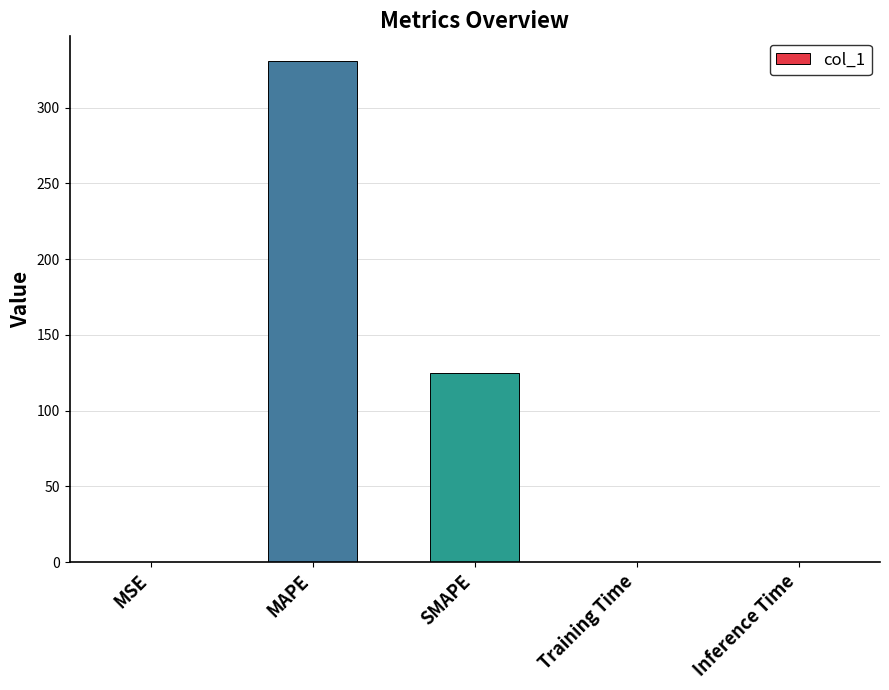

Are the bars grouped side by side (vs. stacked)?

No